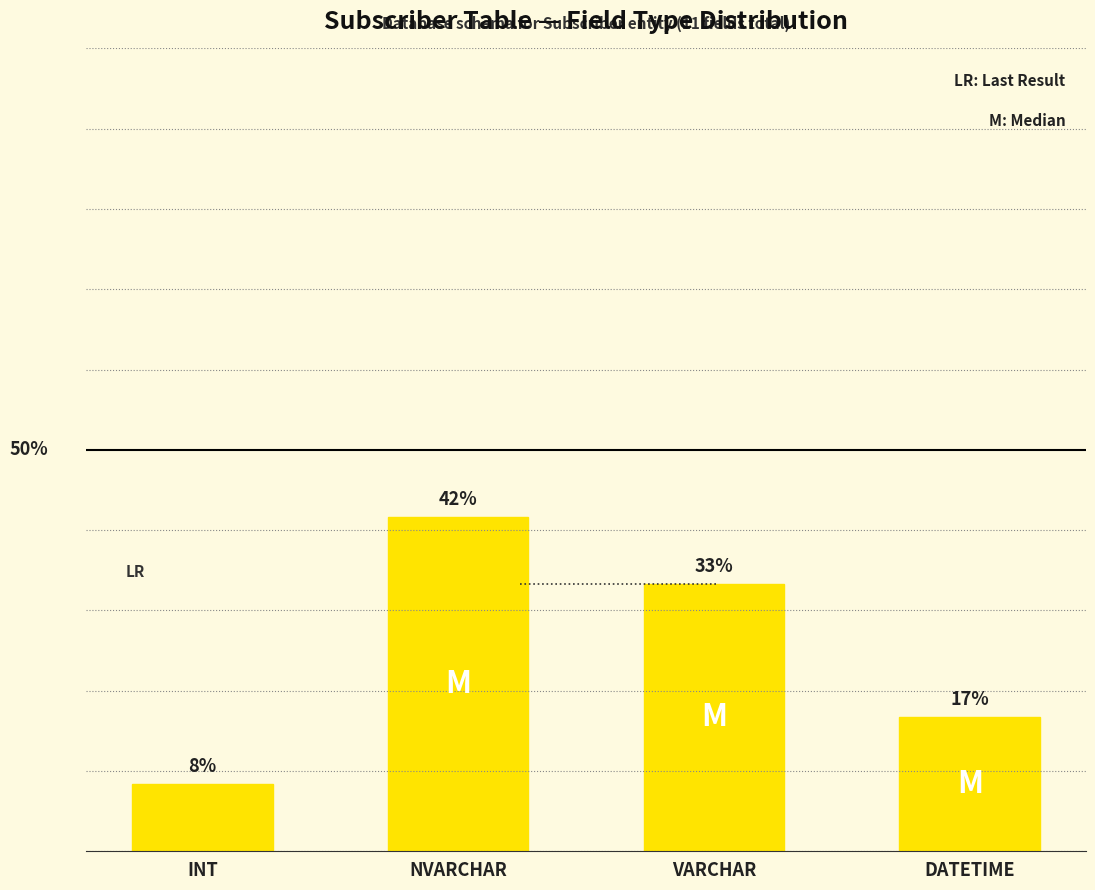

What is the value of the 1st bar from the left?

8.3